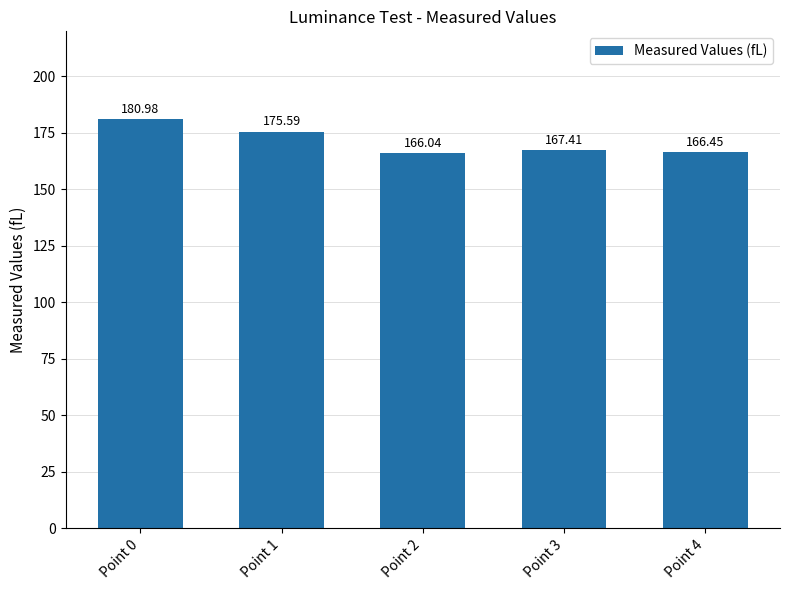

What is the sum of all values?

856.5